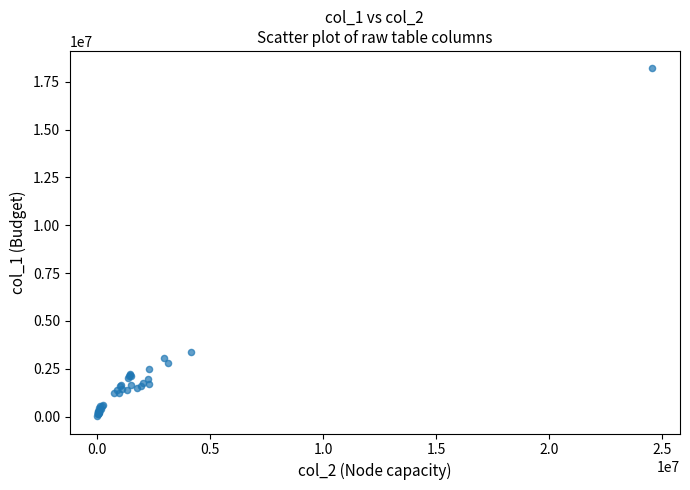

What Y value in the scatter plot is closest to 9114000?

3388000